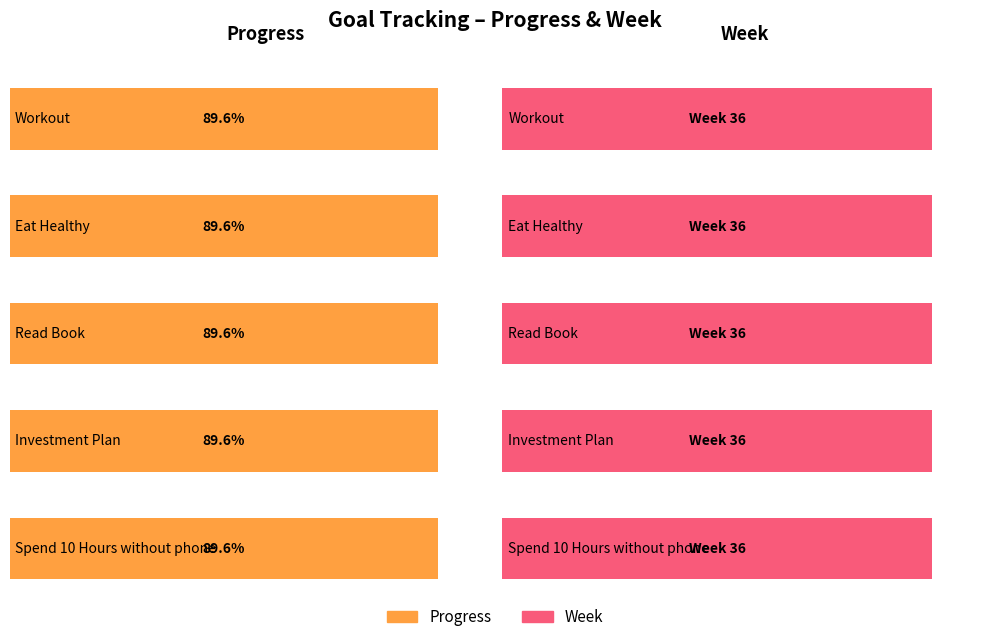

How many groups of bars are there?

5